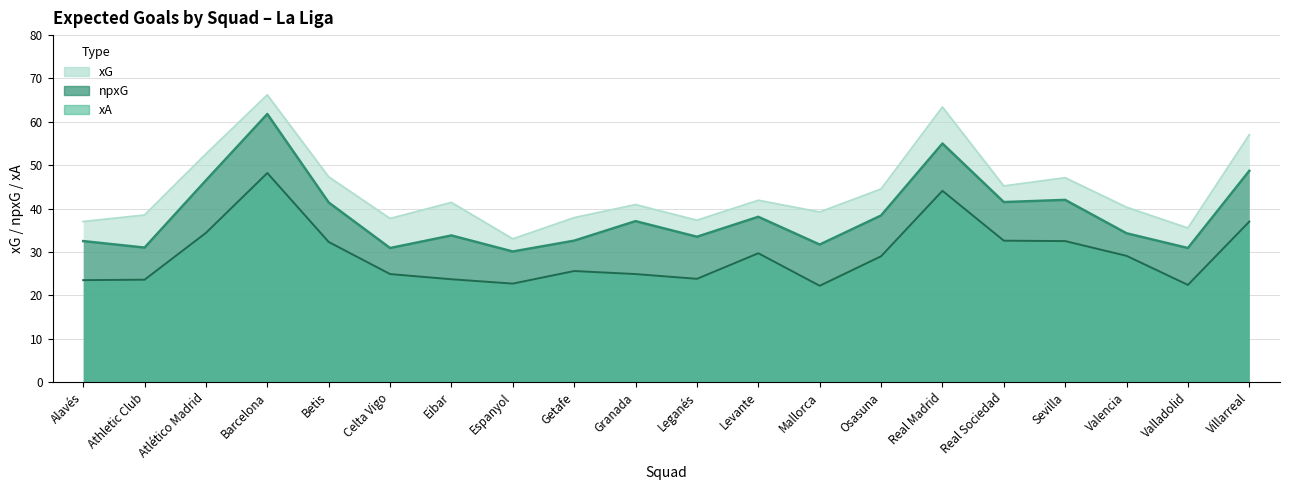

At which category is the sum across all series the highest?

Barcelona